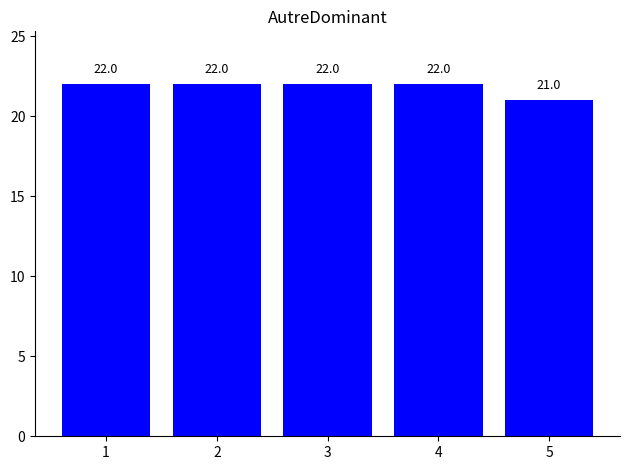

What is the sum of all values?

109